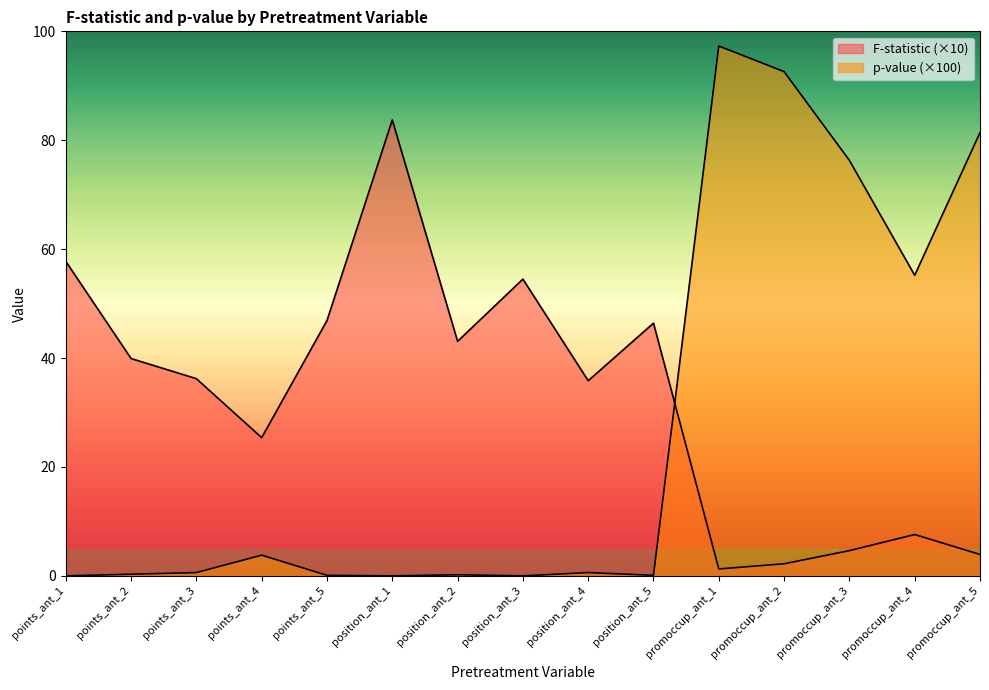

True or false: F-statistic and p-value (x100) cross at least once.

True